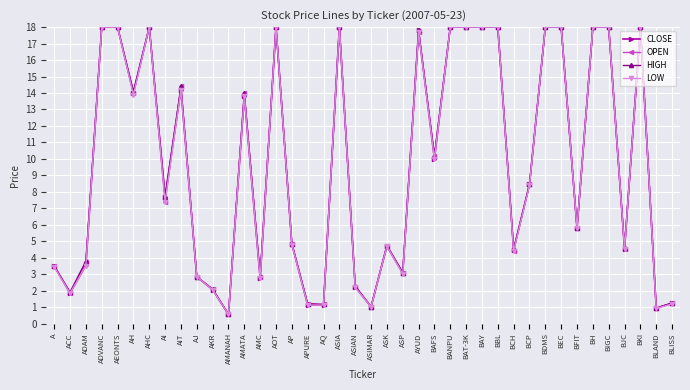

What is the greatest value displayed?

18.0